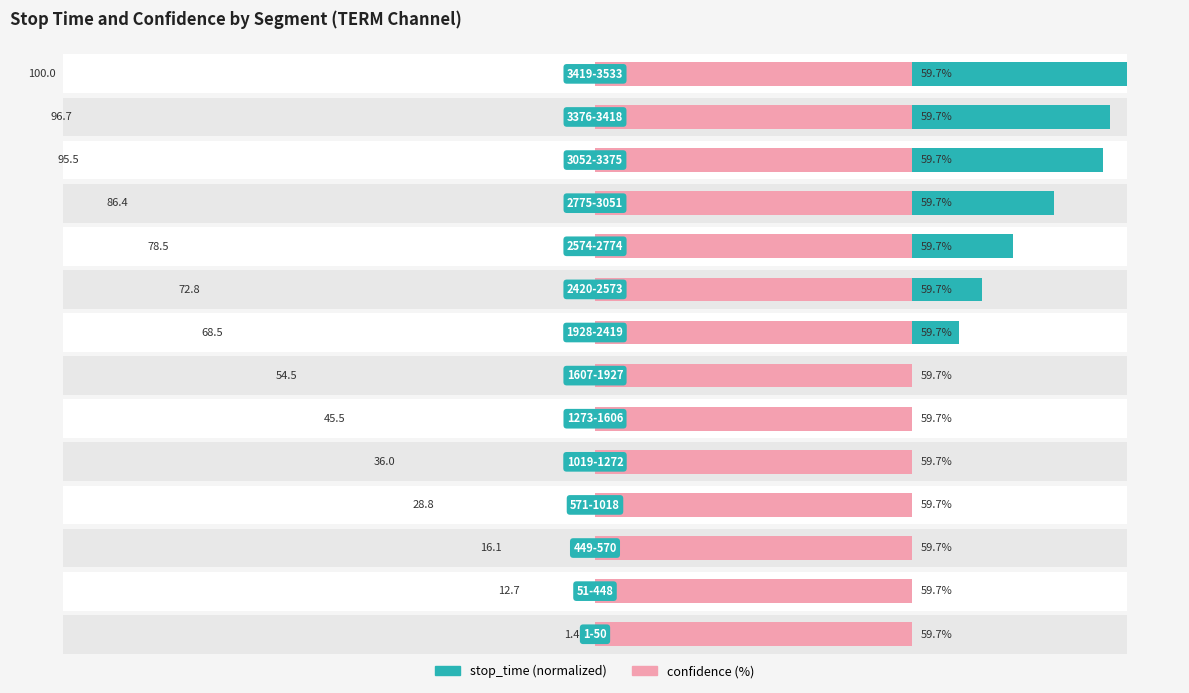

True or false: stop_time has a value of 162.4 at 11.

False